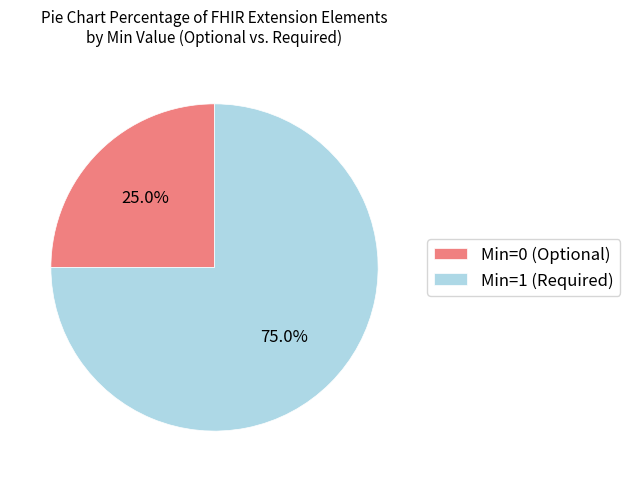

Which has a higher value, Min=0 (Optional) or Min=1 (Required)?

Min=1 (Required)